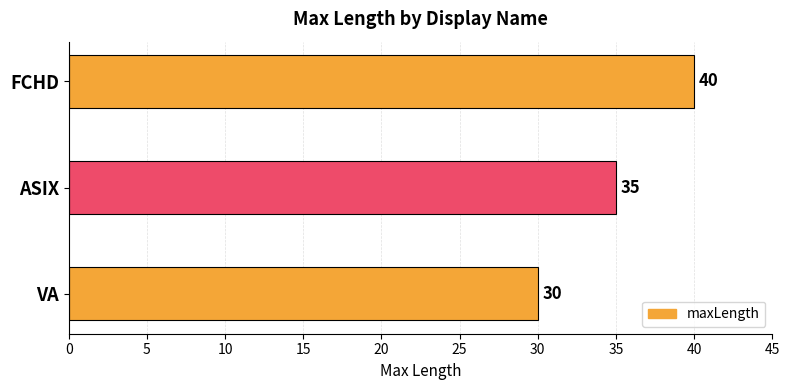

True or false: the data shows 64 at FCHD.

False